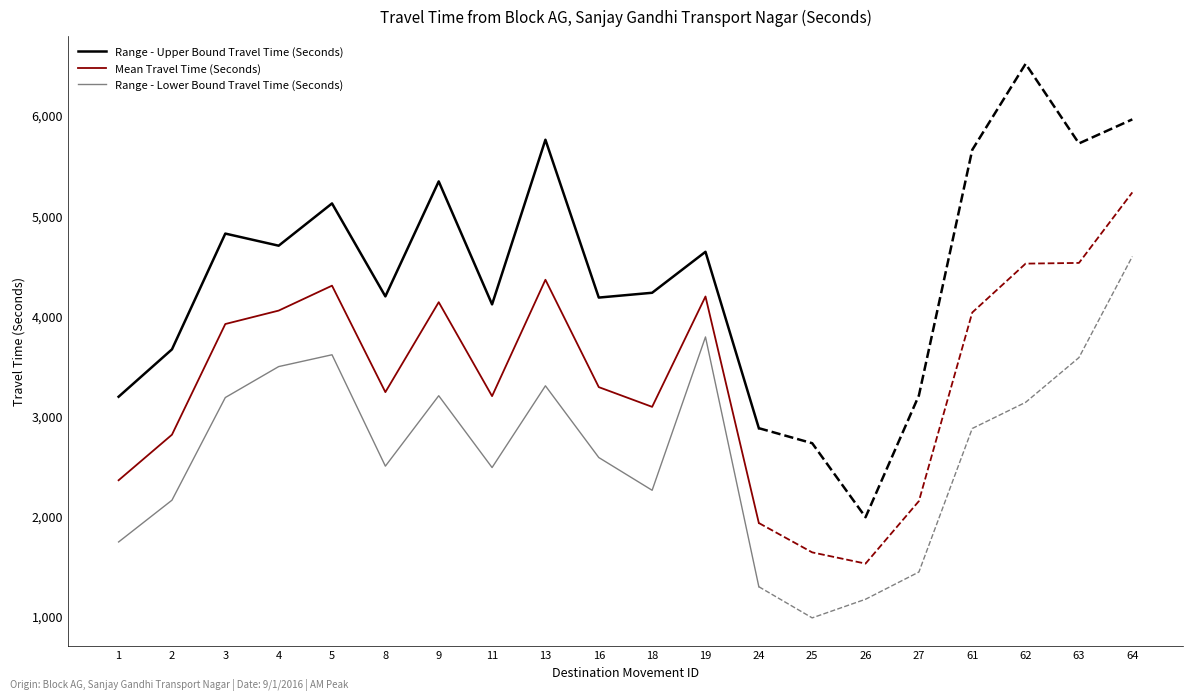

How many values in the Range - Lower Bound Travel Time (Seconds) series exceed 2581?

6